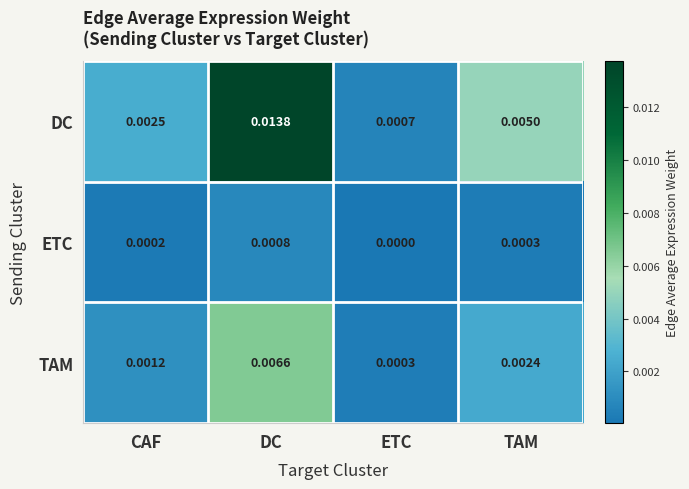

Which series has the largest total across all categories?

DC